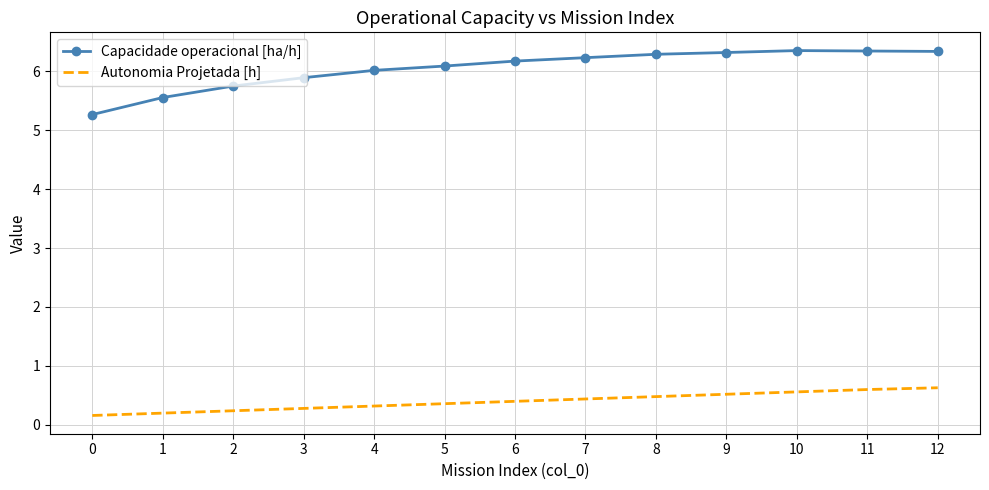

Rank the series by their average value, from lowest to highest.

Autonomia Projetada [h], Capacidade operacional [ha/h]